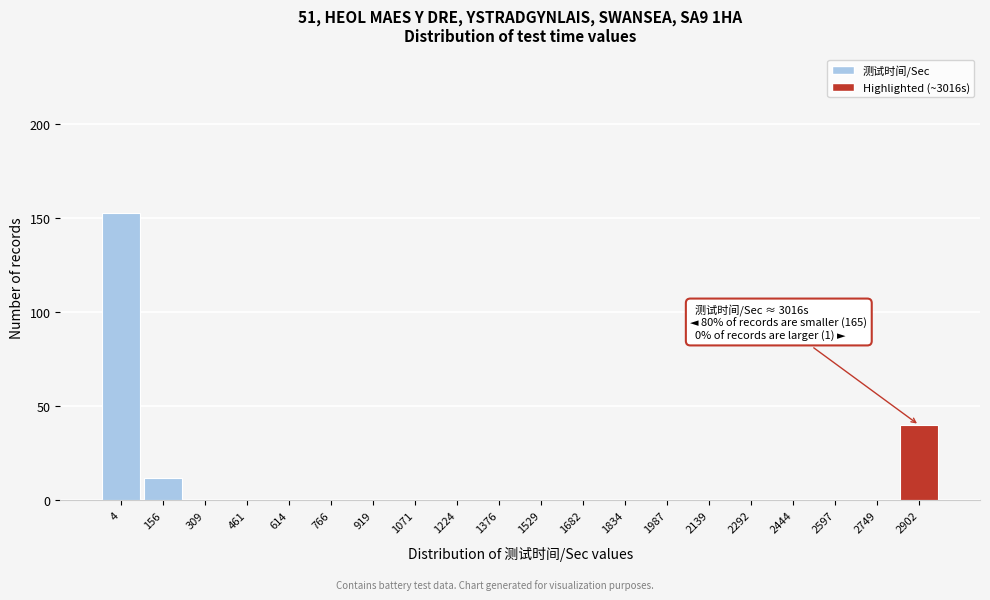

Reading right to left, list all the values displayed in this chart.

2902=40	2749=0	2597=0	2444=0	2292=0	2139=0	1987=0	1834=0	1682=0	1529=0	1376=0	1224=0	1071=0	919=0	766=0	614=0	461=0	309=0	156=12	4=153